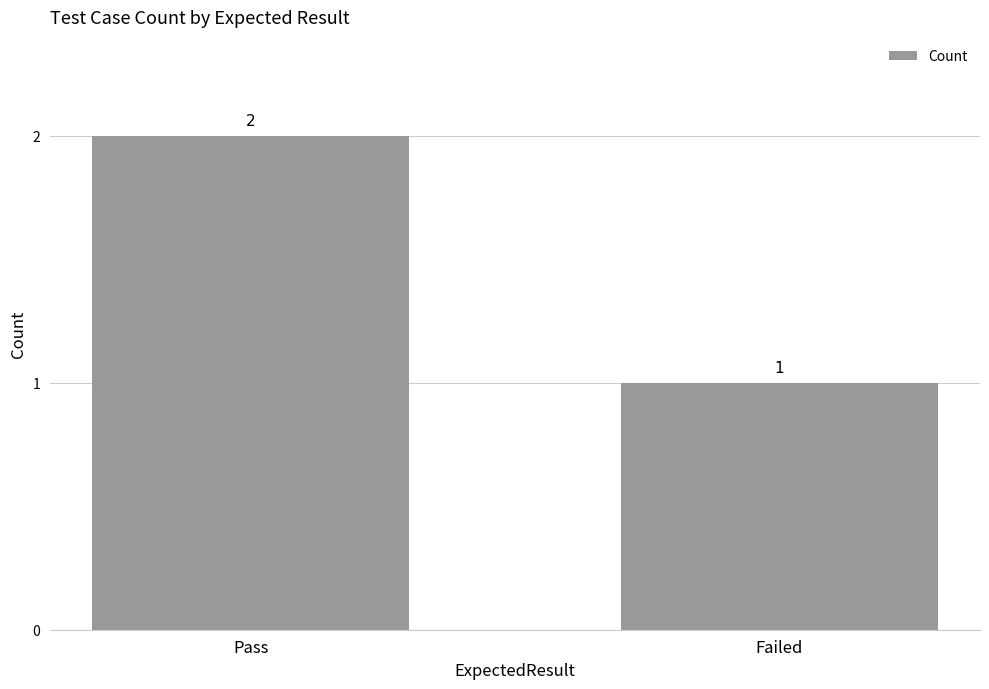

How many values are between 1 and 2?

2